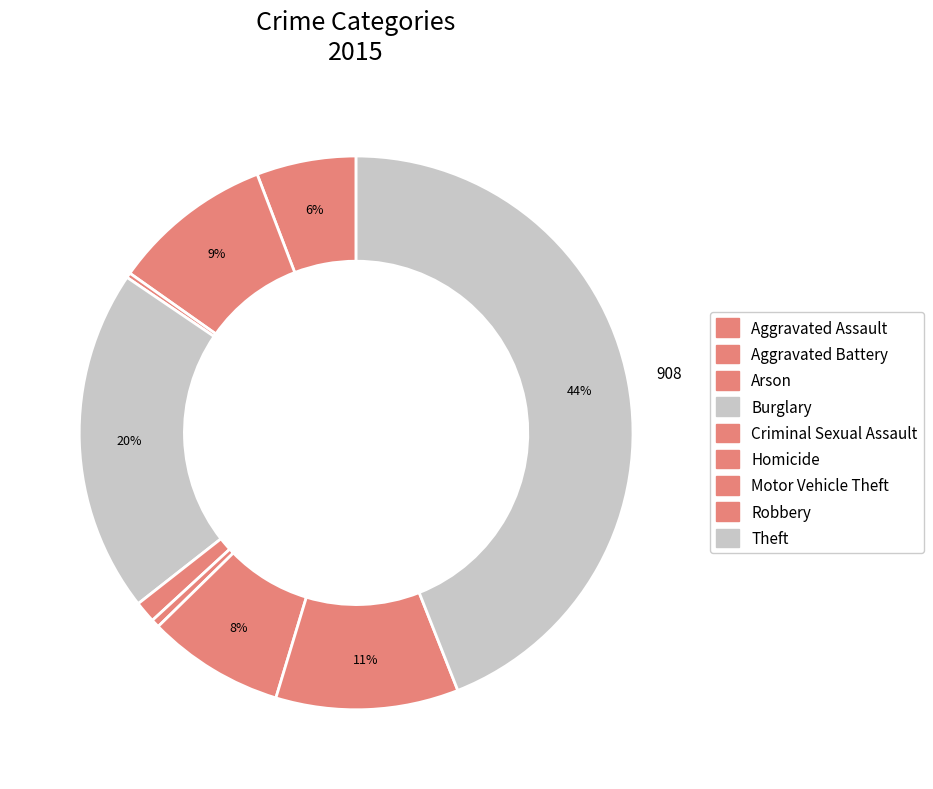

Count the number of slices in the pie.

9